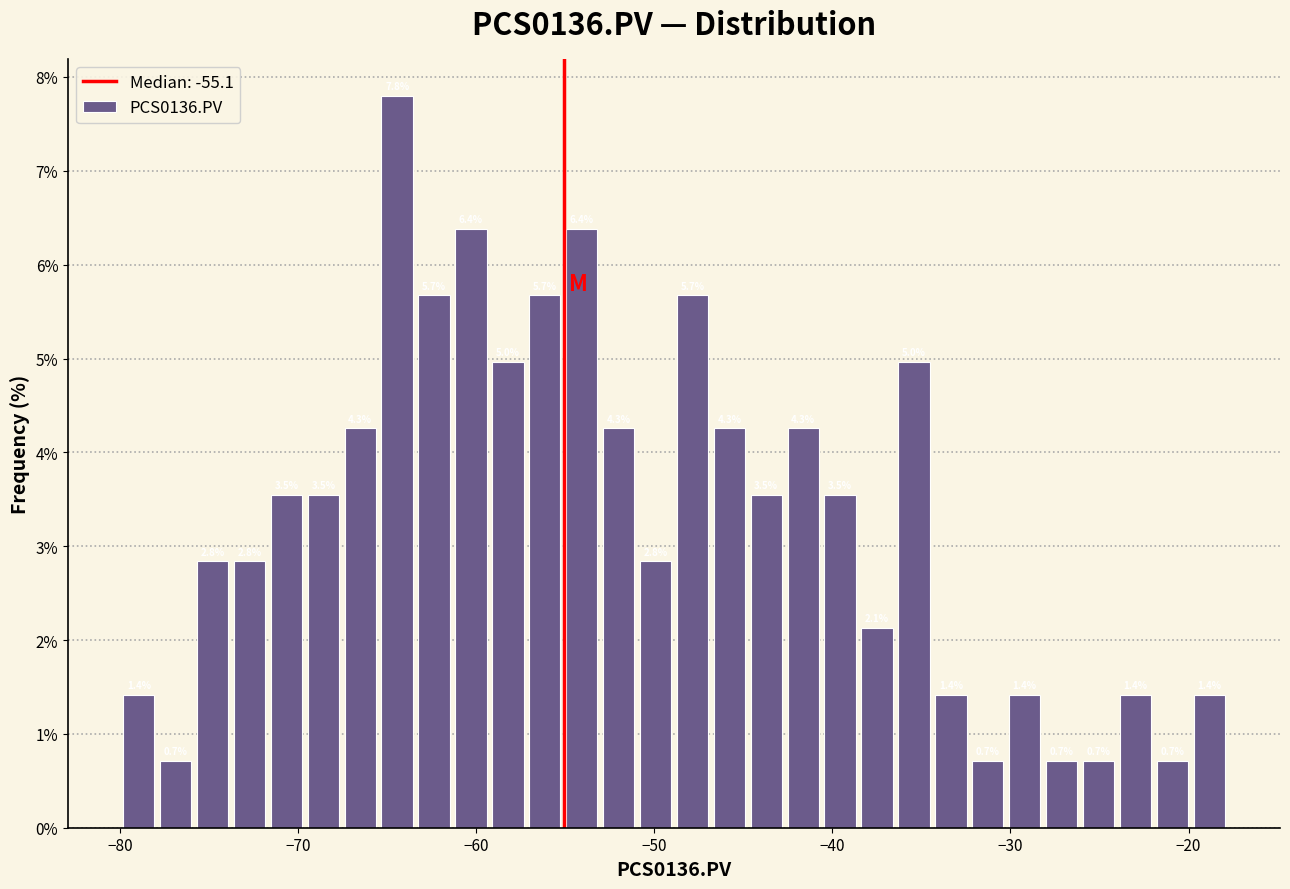

Read against the x-axis, roughly where is the centre of the tallest bar?

-64